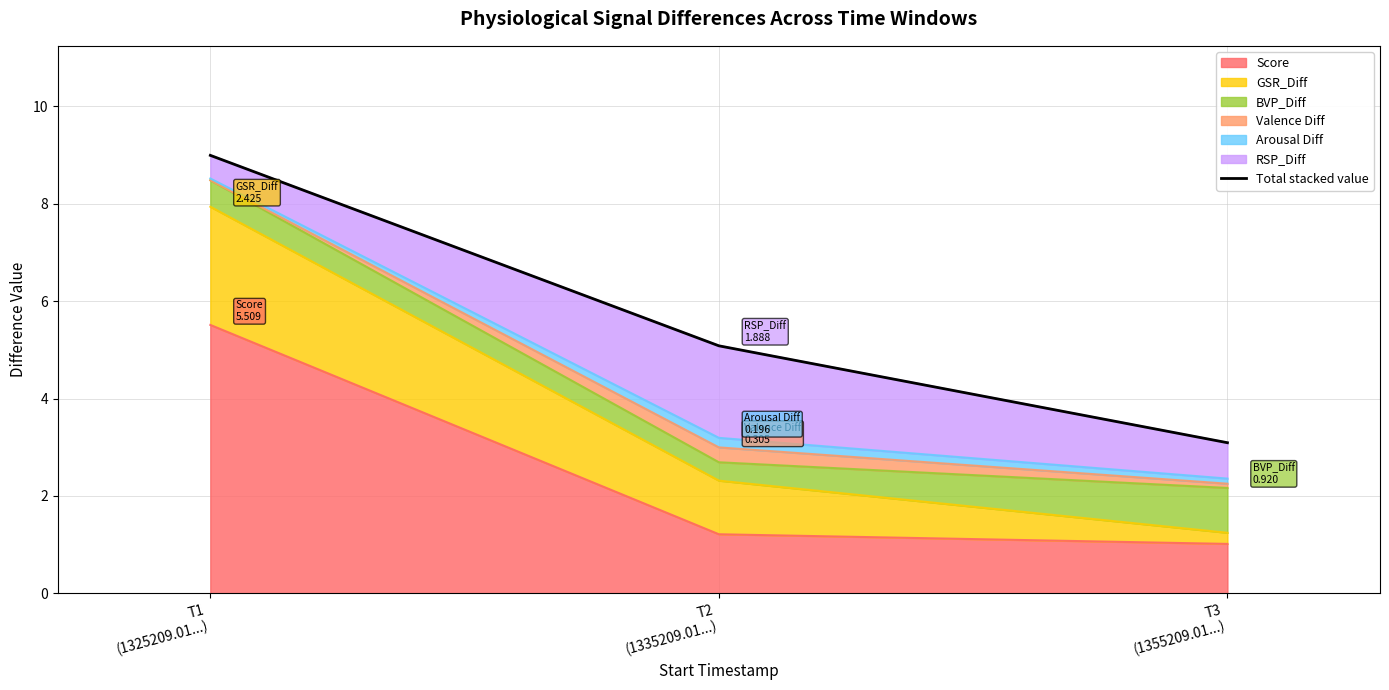

The chart shows a value of 3.1 at T3
(1355209.01...). True or false?

True